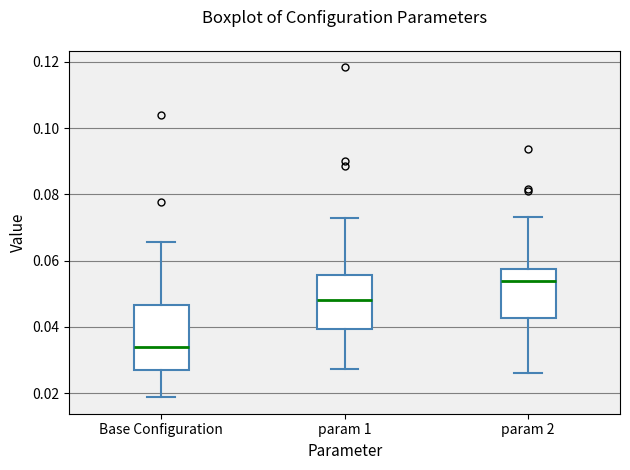

Where does the lower whisker of the box for Base Configuration end on the y-axis? The values are not printed on the chart, so give them approximately, as read against the axis.

0.018